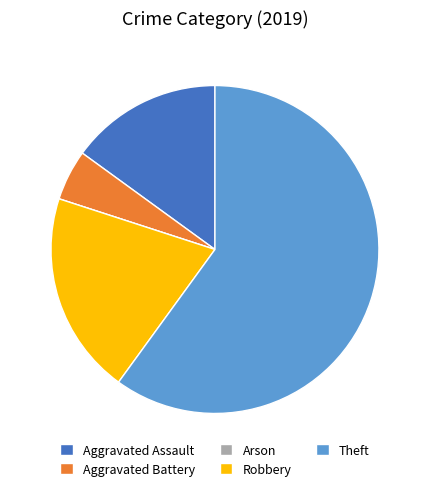

Which category has the biggest portion of the pie?

Theft